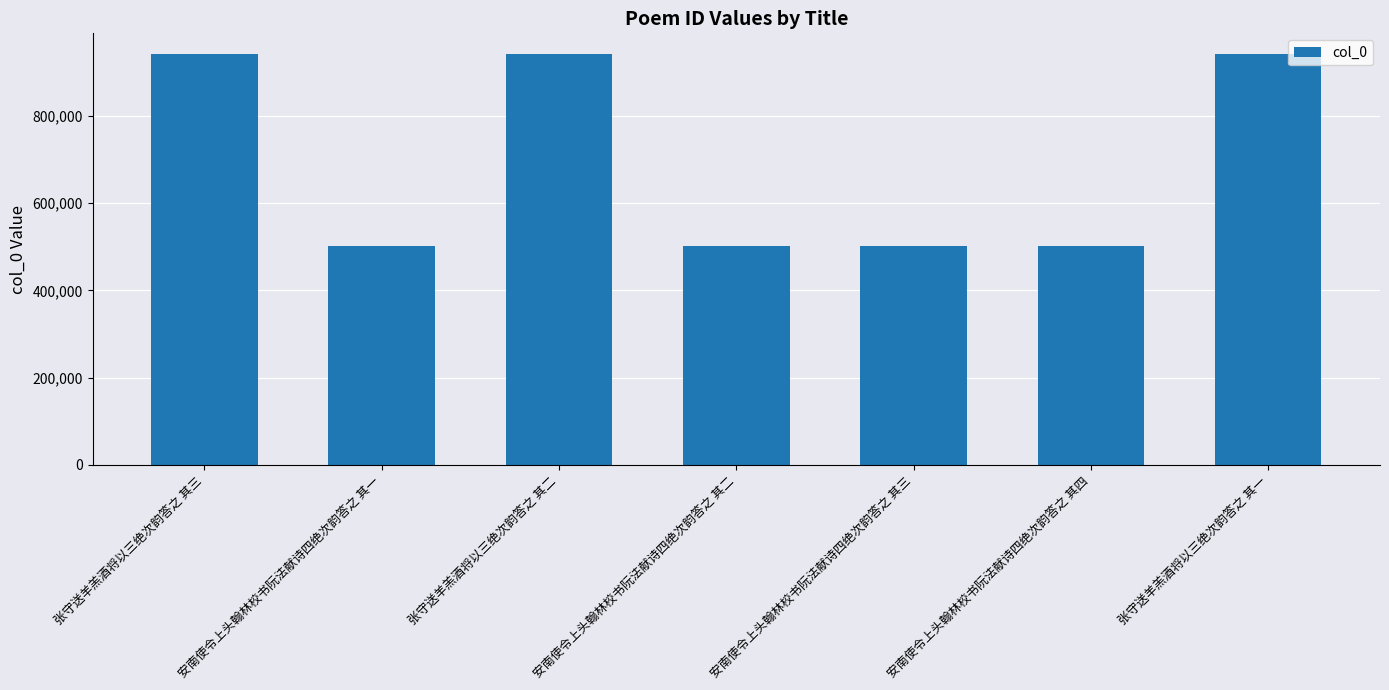

What is the value of the 5th bar from the left?

501465